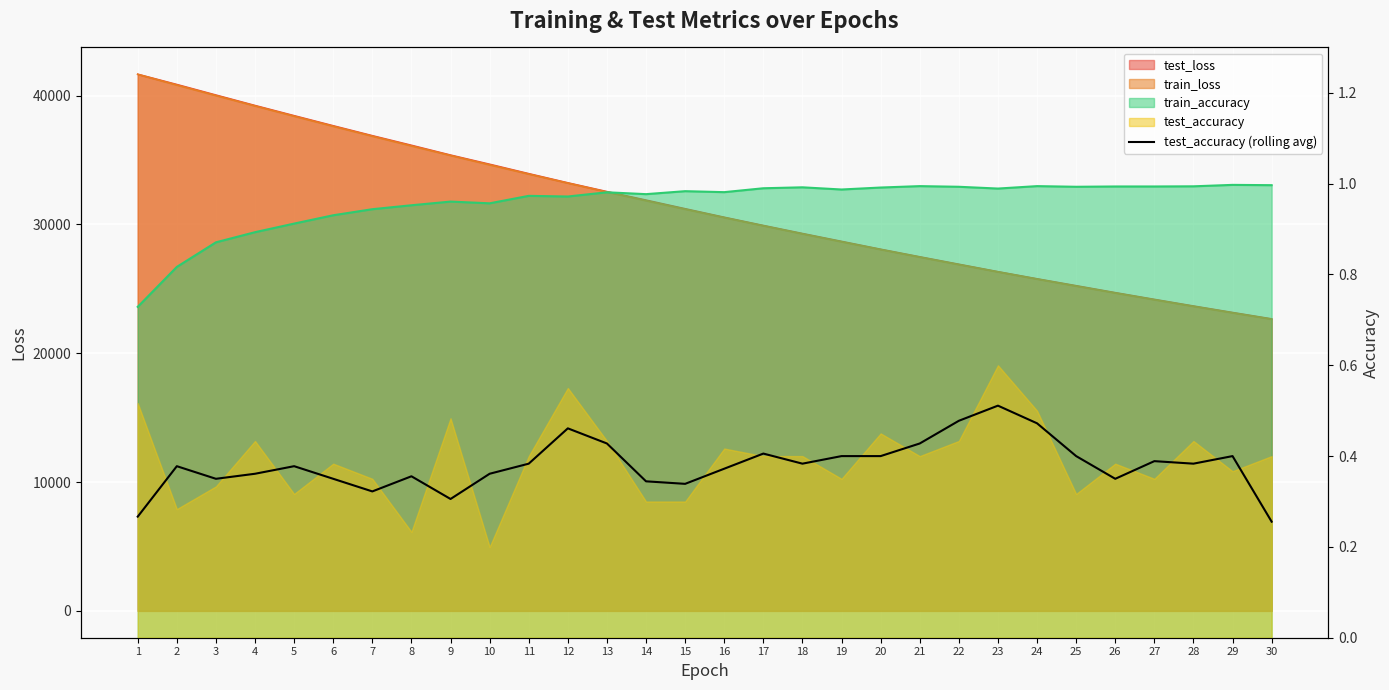

Count the values in the range 0 to 1.

30